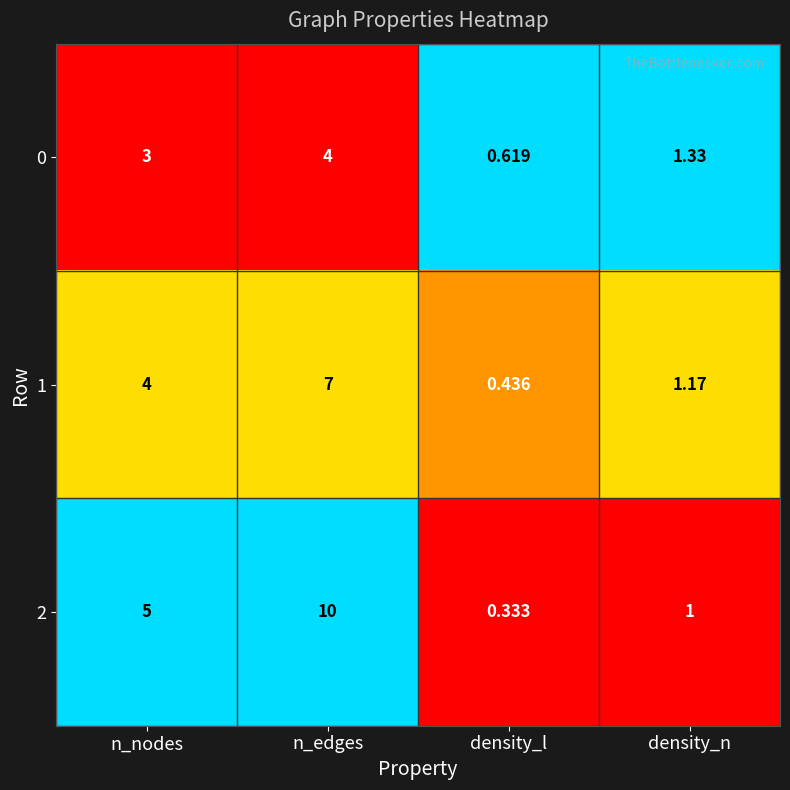

What is the total value across all series at density_n?

3.5